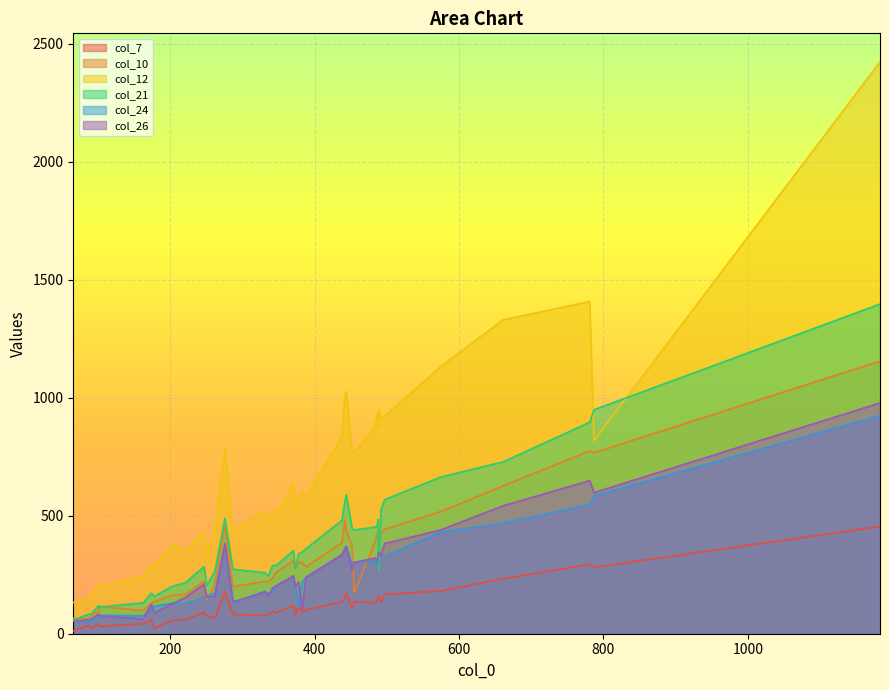

At how many categories does at least one series exceed 1056?

4